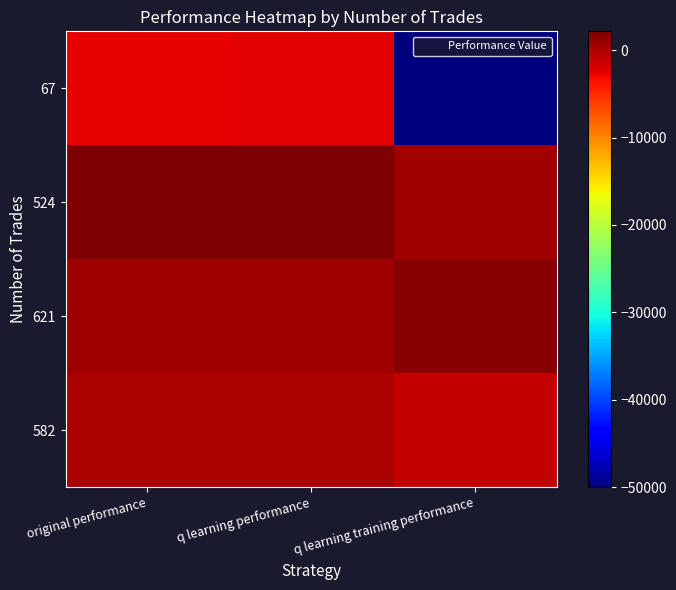

Reading right to left, transcribe all the data shown in this chart.

582: q learning training performance=-1036.4	q learning performance=9.9	original performance=-72.1
621: q learning training performance=1618.9	q learning performance=721.5	original performance=676.9
524: q learning training performance=687.9	q learning performance=2149.3	original performance=2147.4
67: q learning training performance=-50000.0	q learning performance=-2506.2	original performance=-2704.6